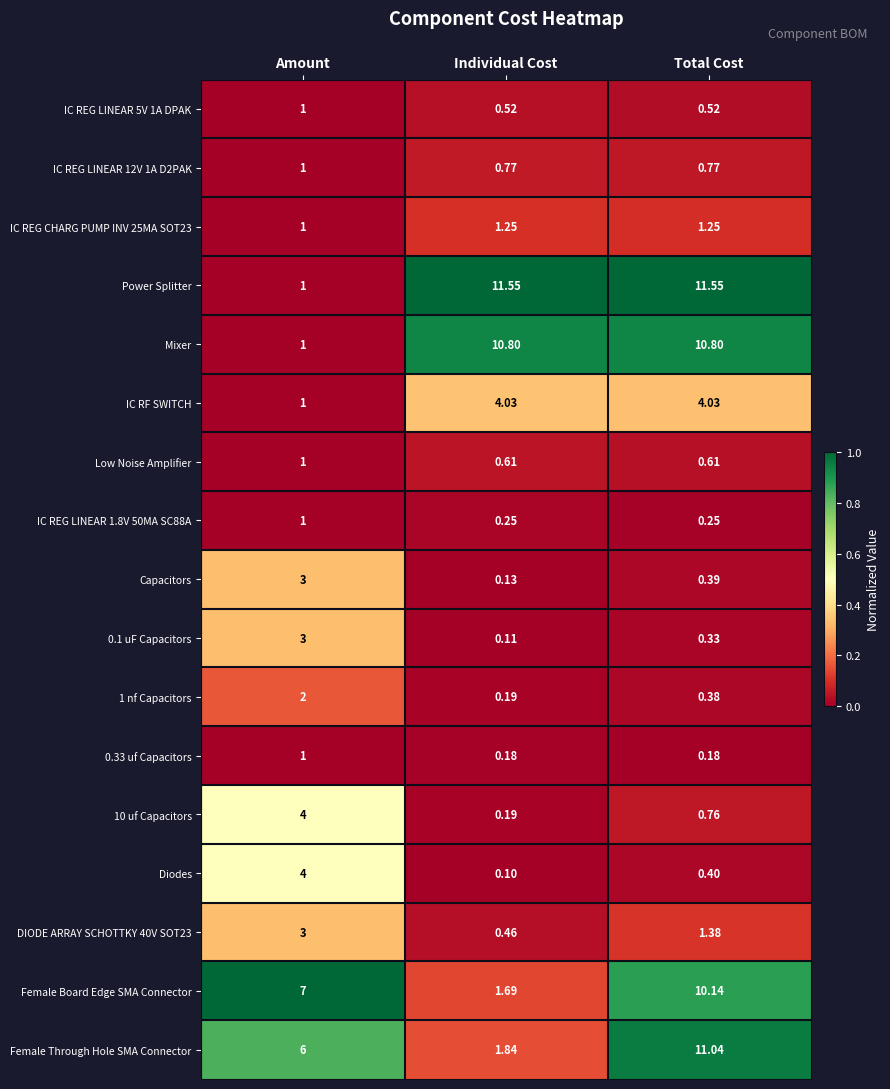

Which category has the highest value in the Diodes series?

Amount